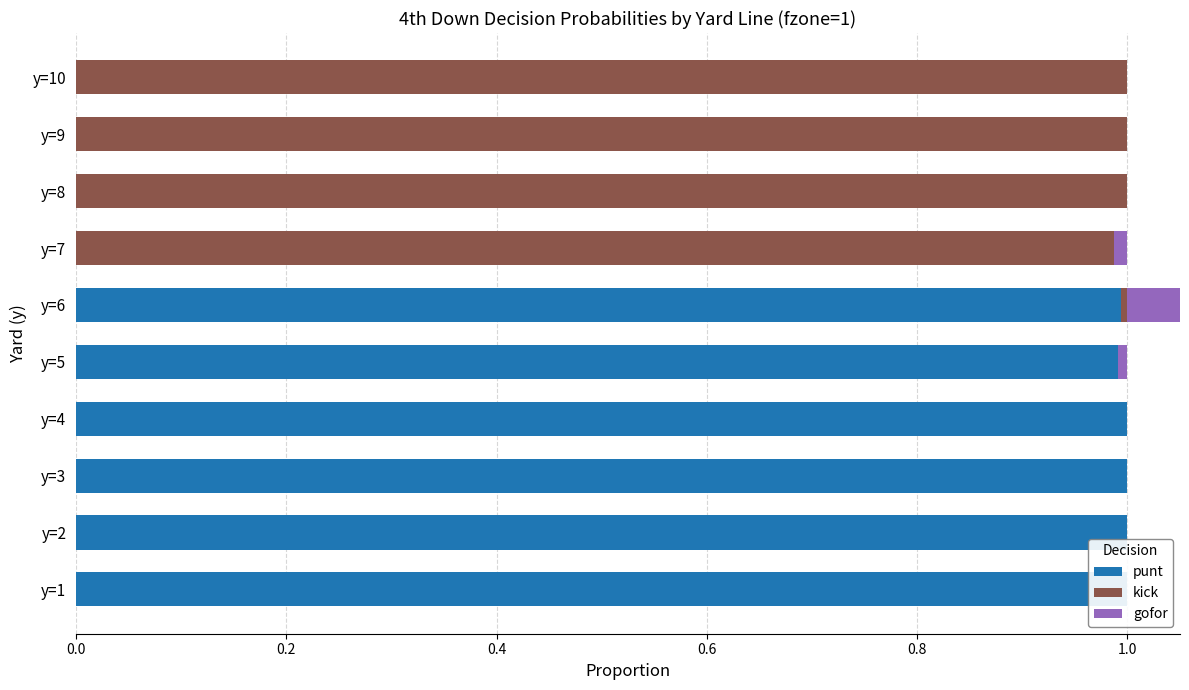

What is the difference between the second highest and second lowest values in the kick series?

1.0